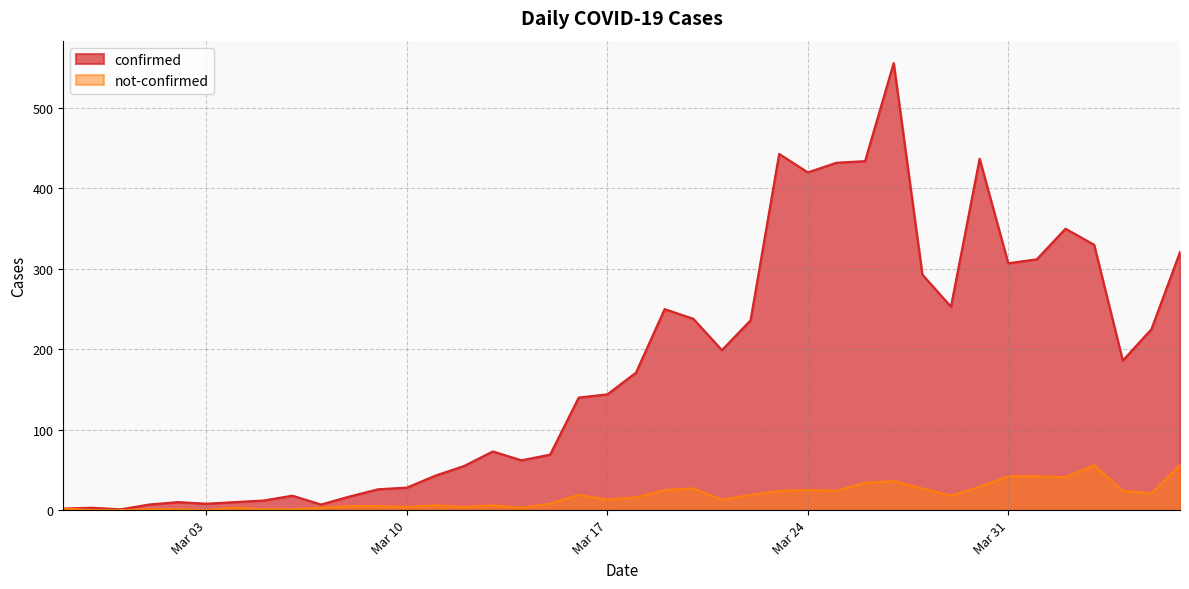

What is the difference between the second highest and minimum values in the not-confirmed series?

56